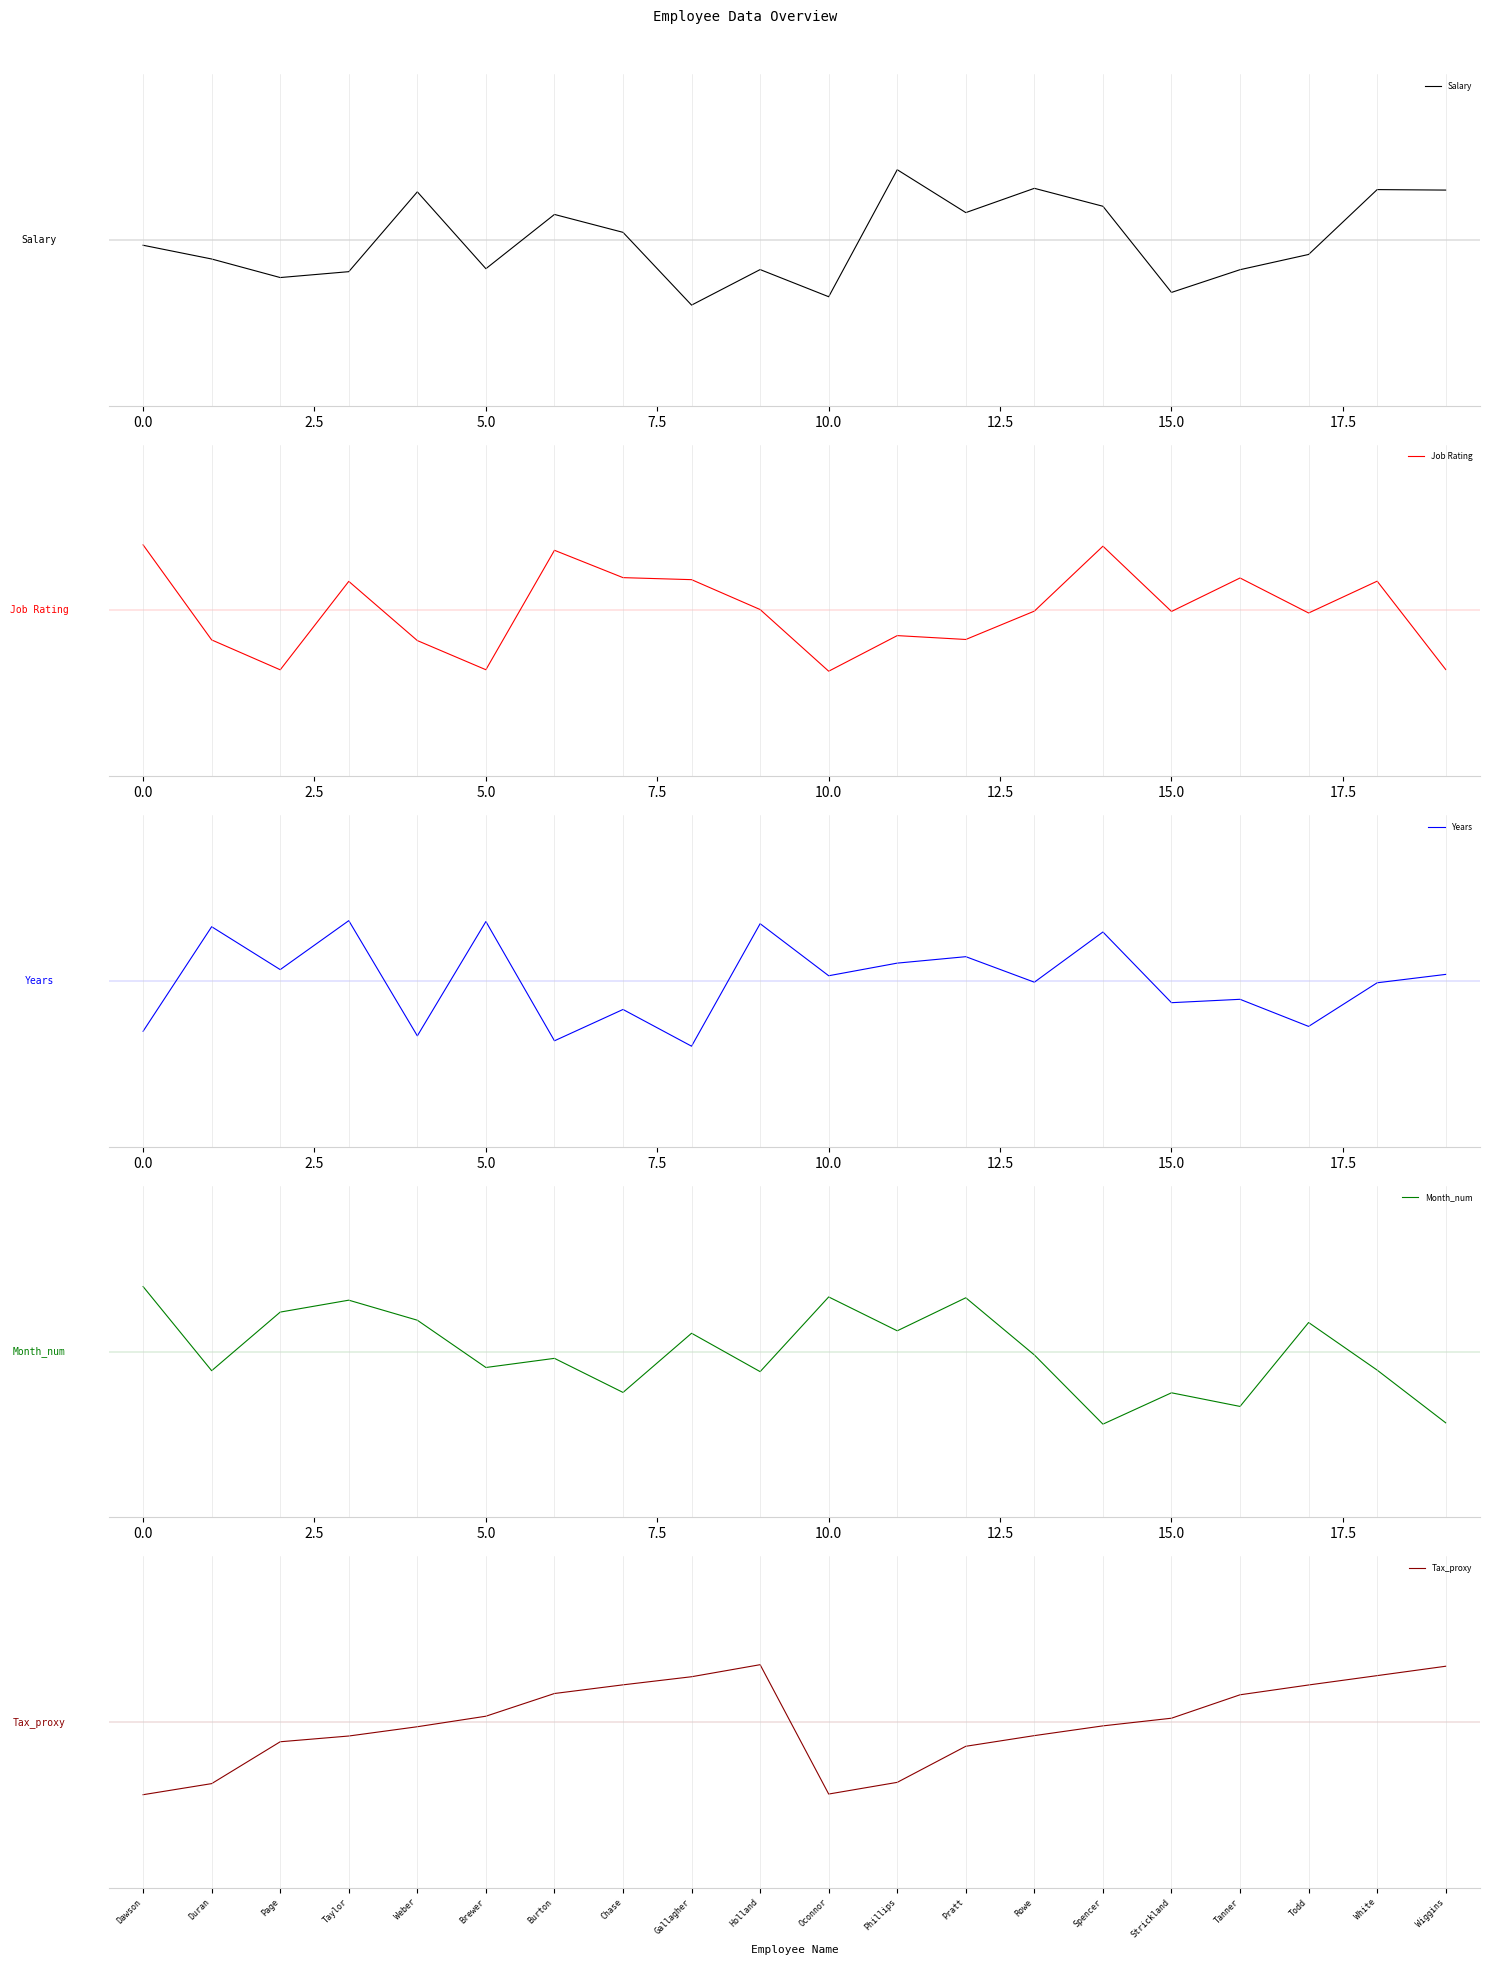

Is it true that Salary equals -0.1 at 0.0?

False